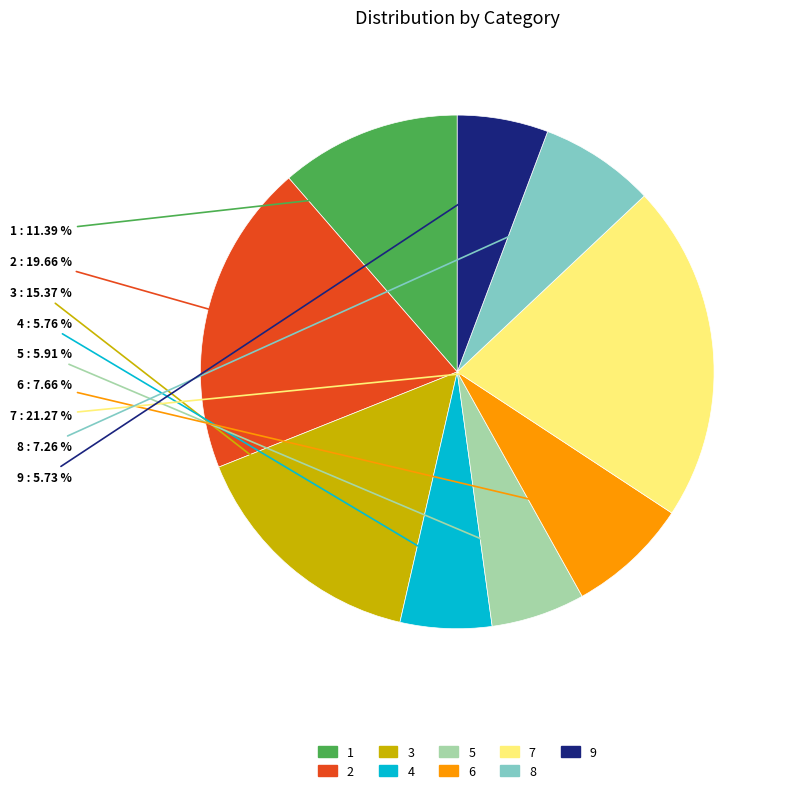

What is the largest slice in the pie chart?

7